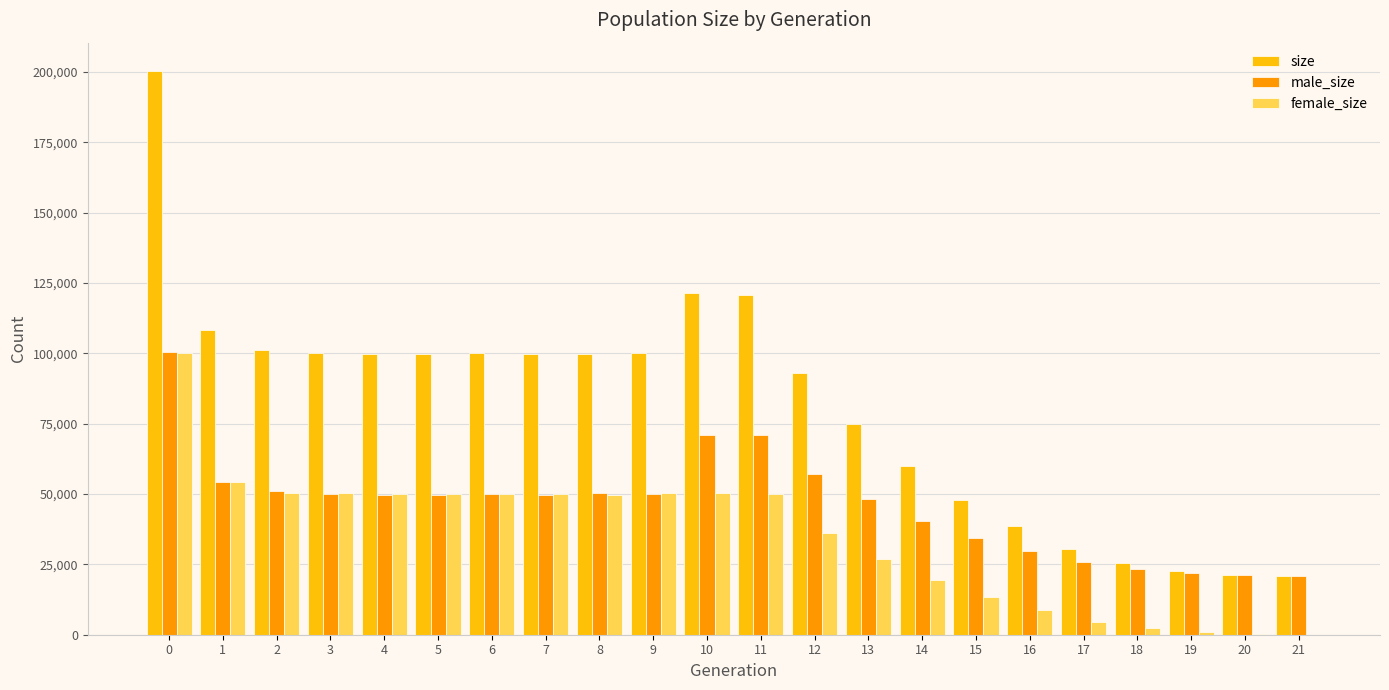

What is the greatest value displayed?

200339